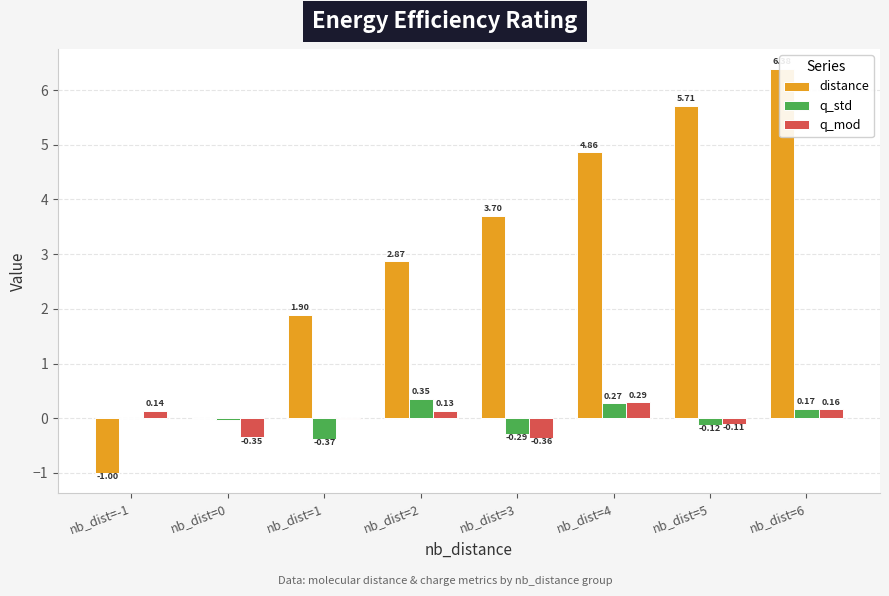

Does the chart contain any negative values?

Yes